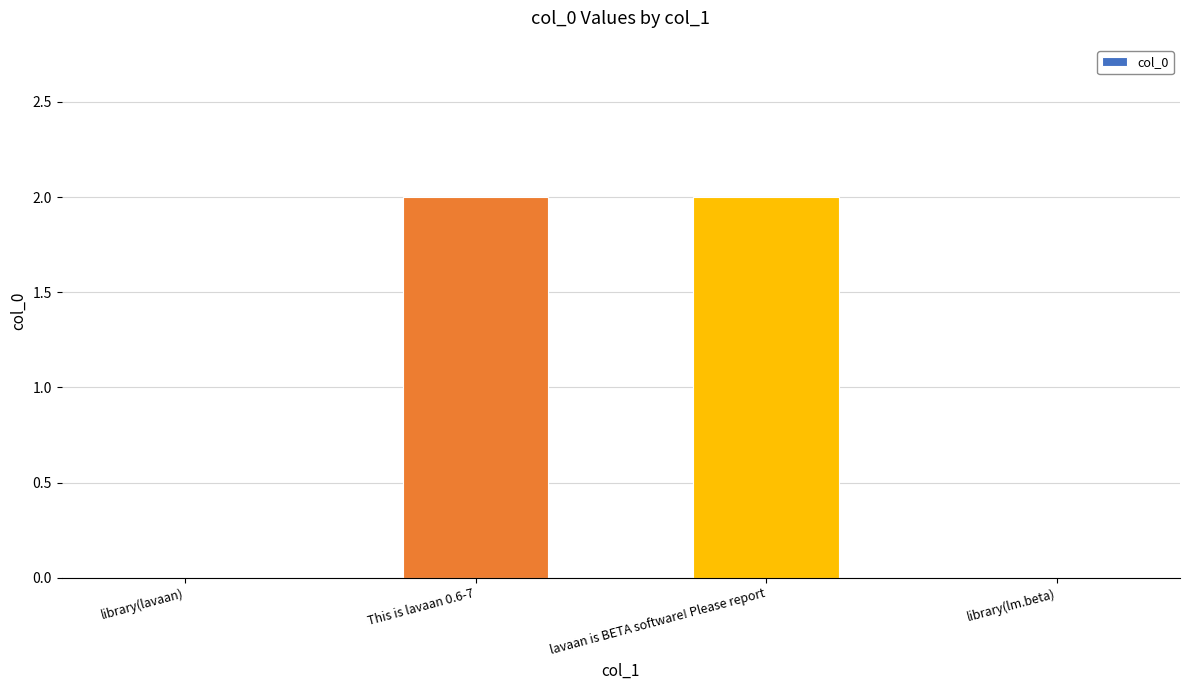

Reading left to right, what are all the values shown in this chart?

0	2	2	0